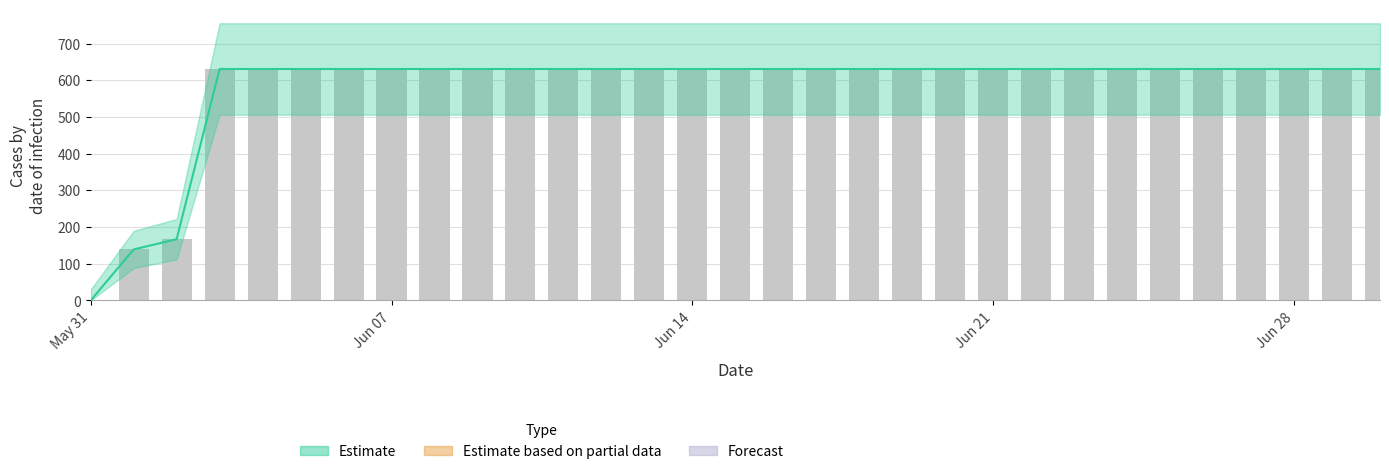

What is the label of the 24th bar from the right?

Jun 07